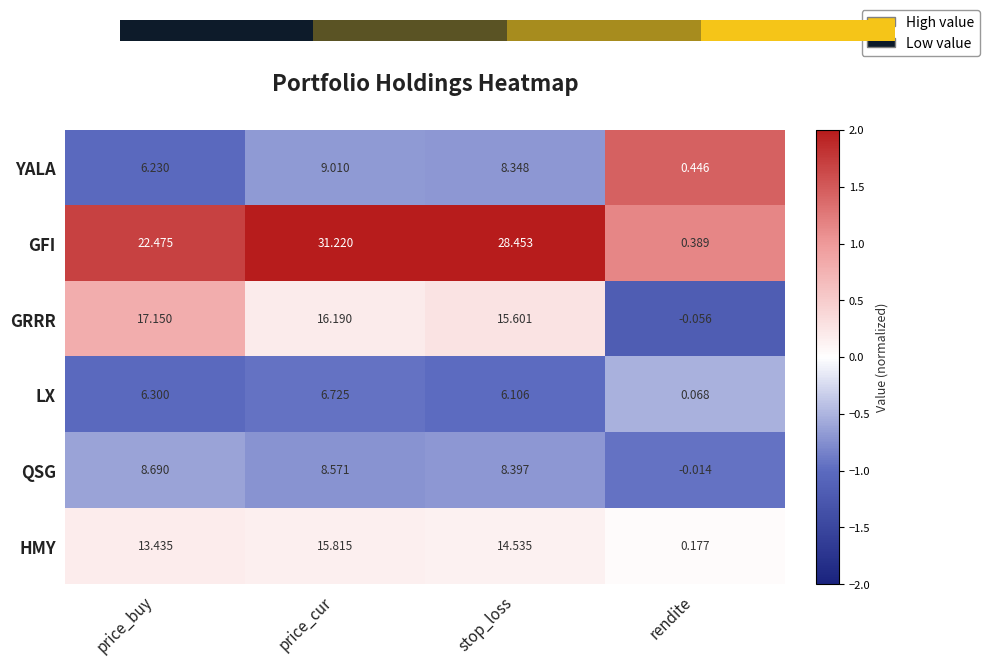

Rank the series by their maximum value, from highest to lowest.

GFI, GRRR, HMY, YALA, QSG, LX